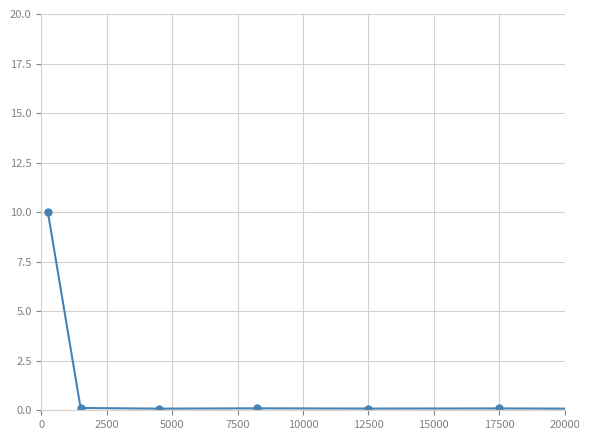

True or false: the data has more than 0 interior local peaks.

True